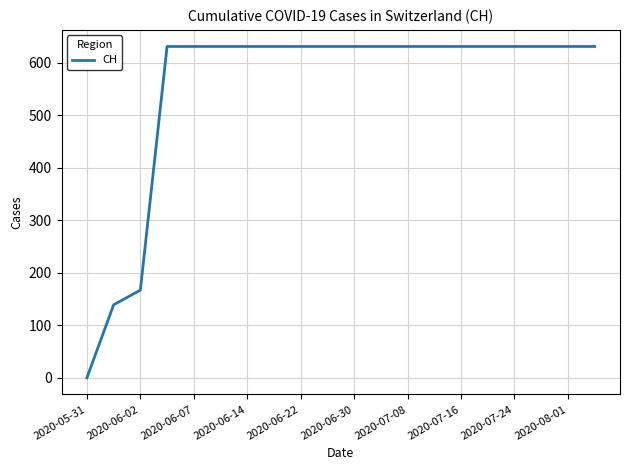

What is the difference between the maximum and minimum values?

631